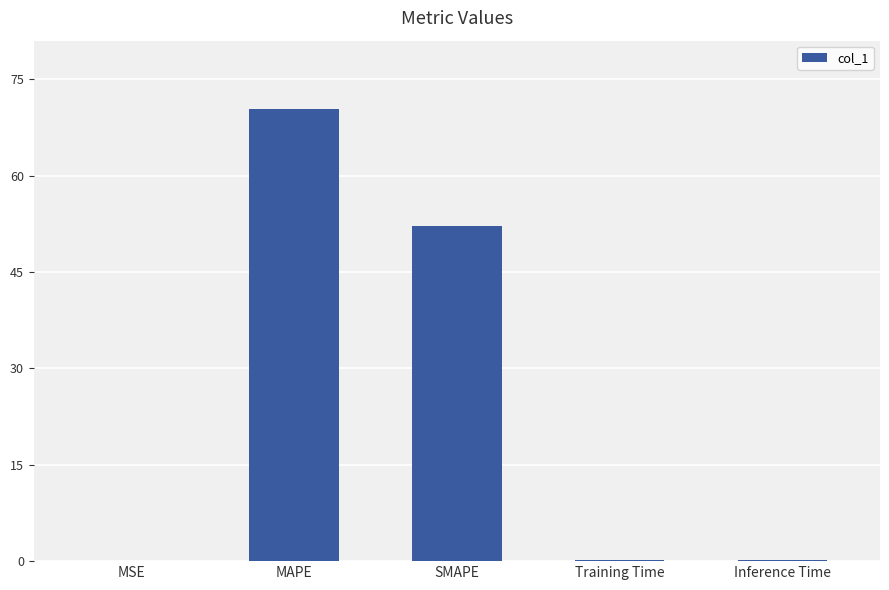

Which category has the highest value across all series?

MAPE